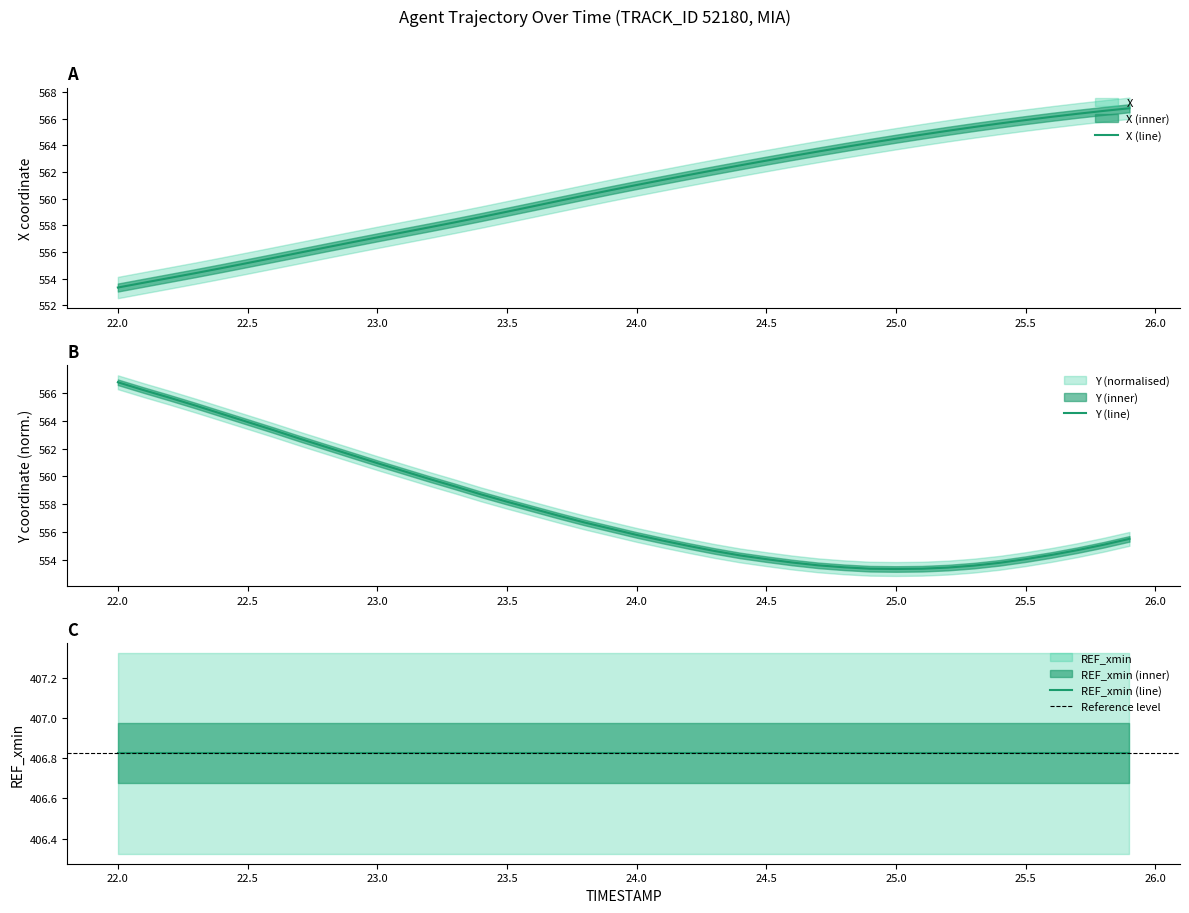

Between 24.2 and 22.1, which is larger?

24.2